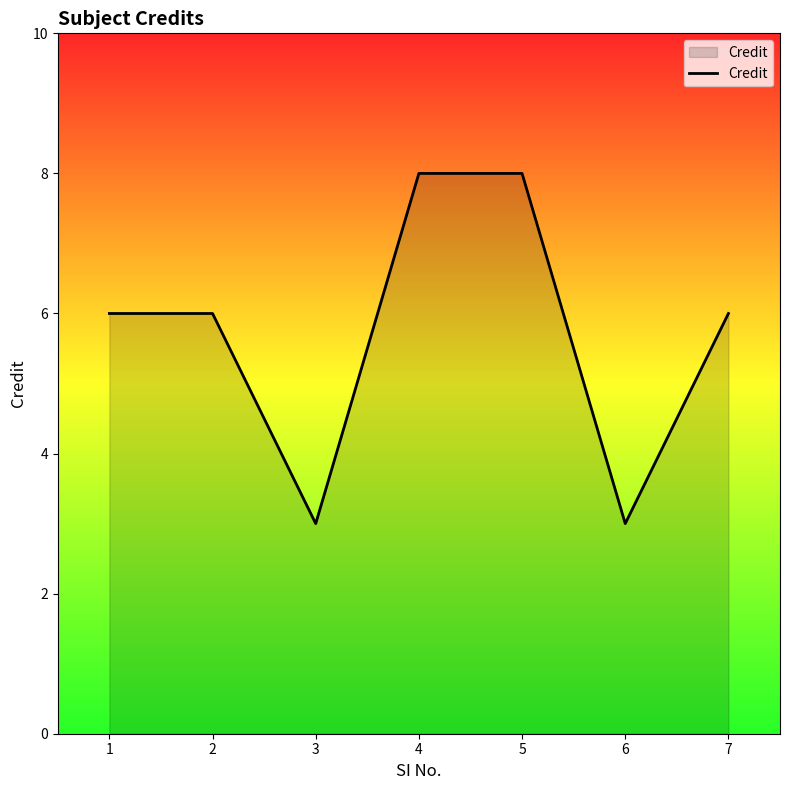

Count the number of categories in the chart.

7